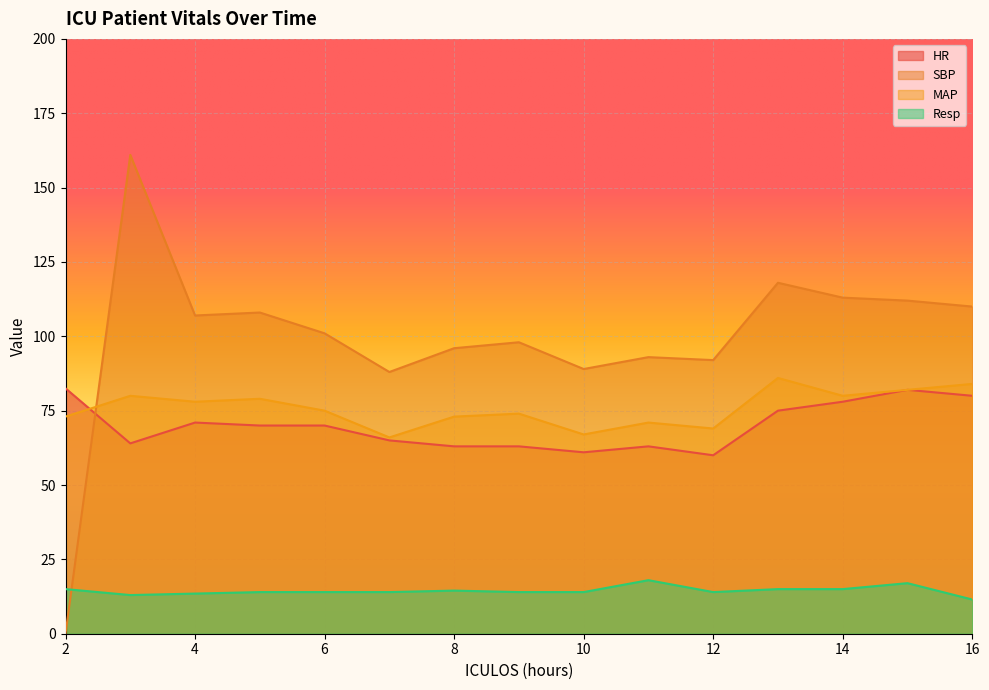

Where do HR and SBP first cross each other?

2 and 3